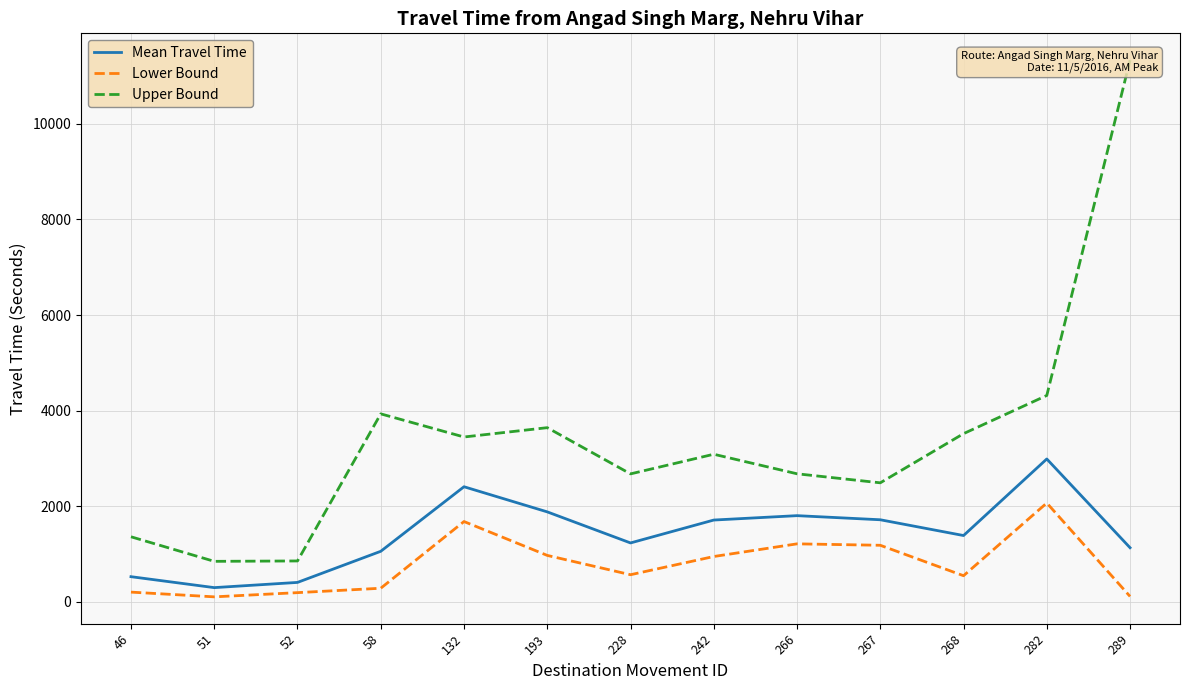

What is the difference between the highest and lowest values at 242?

2140